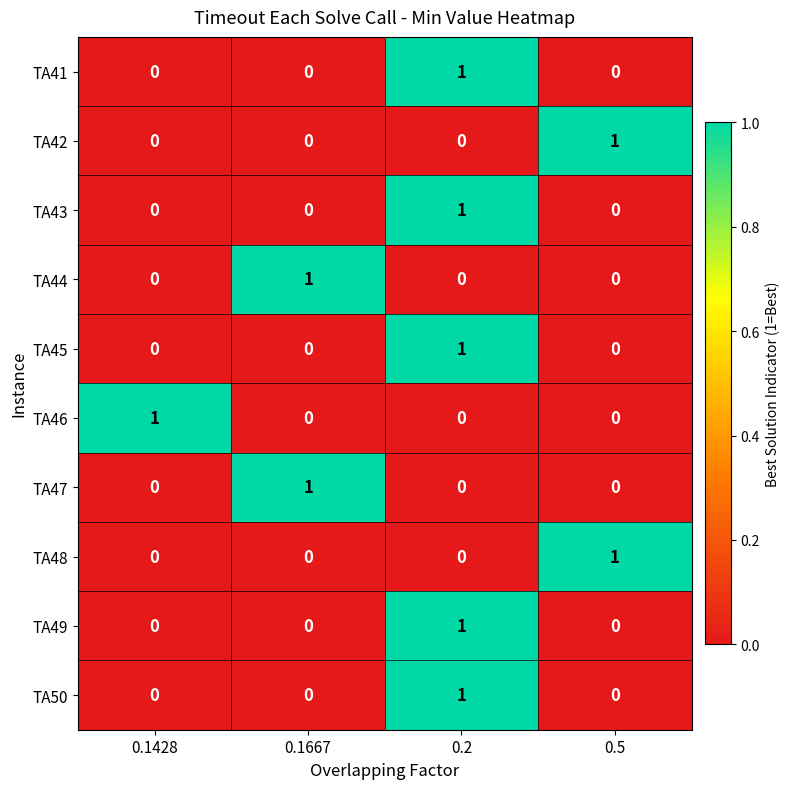

Count the TA44 values in the range 0 to 1.

4